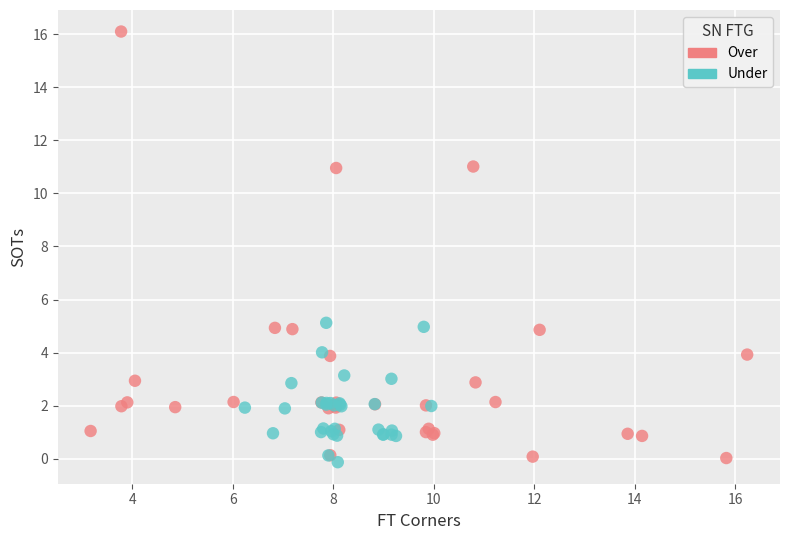

Which series has the widest spread of Y values?

Over